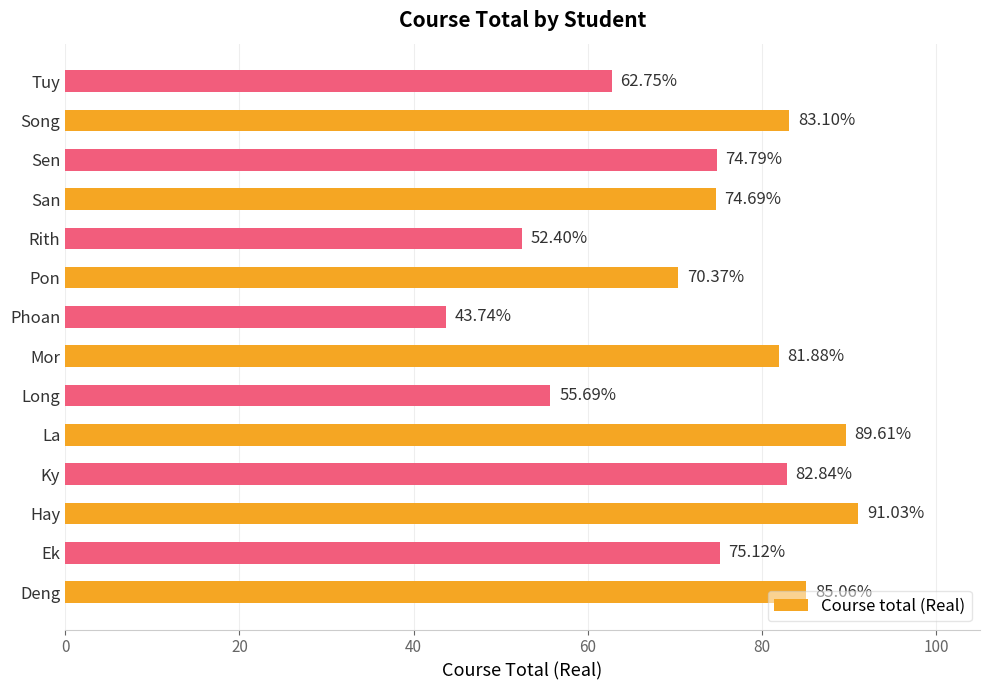

At which category does the chart reach its peak across all series?

Hay